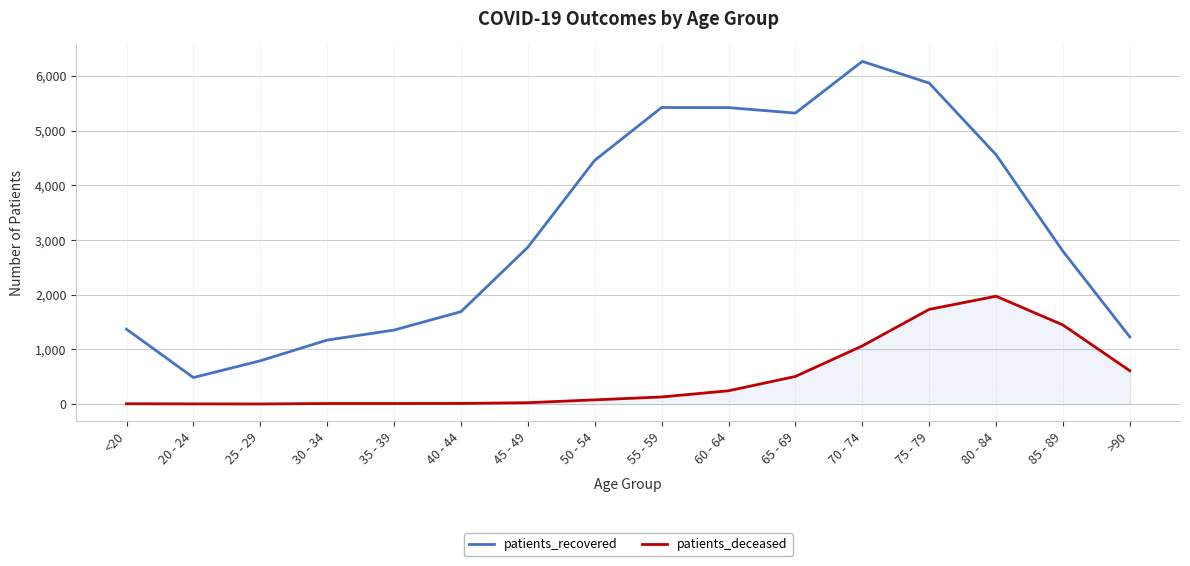

What is the difference between the patients_deceased values at <20 and 40 - 44?

6